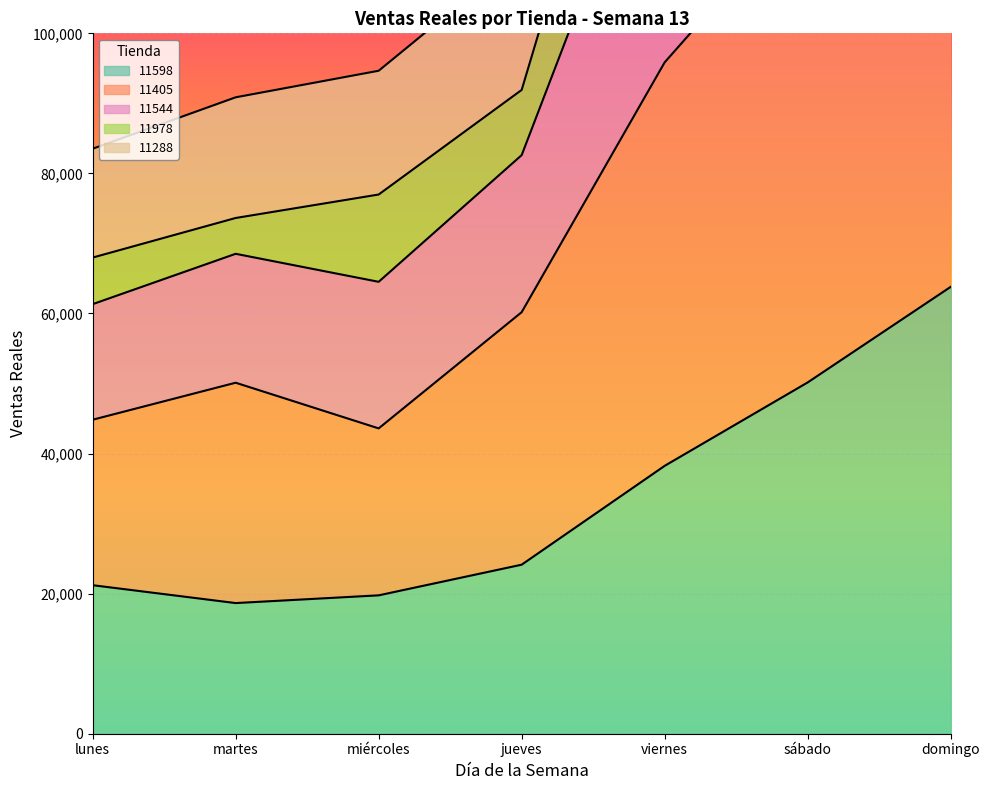

Where does the 11405 series first go above 60187?

jueves